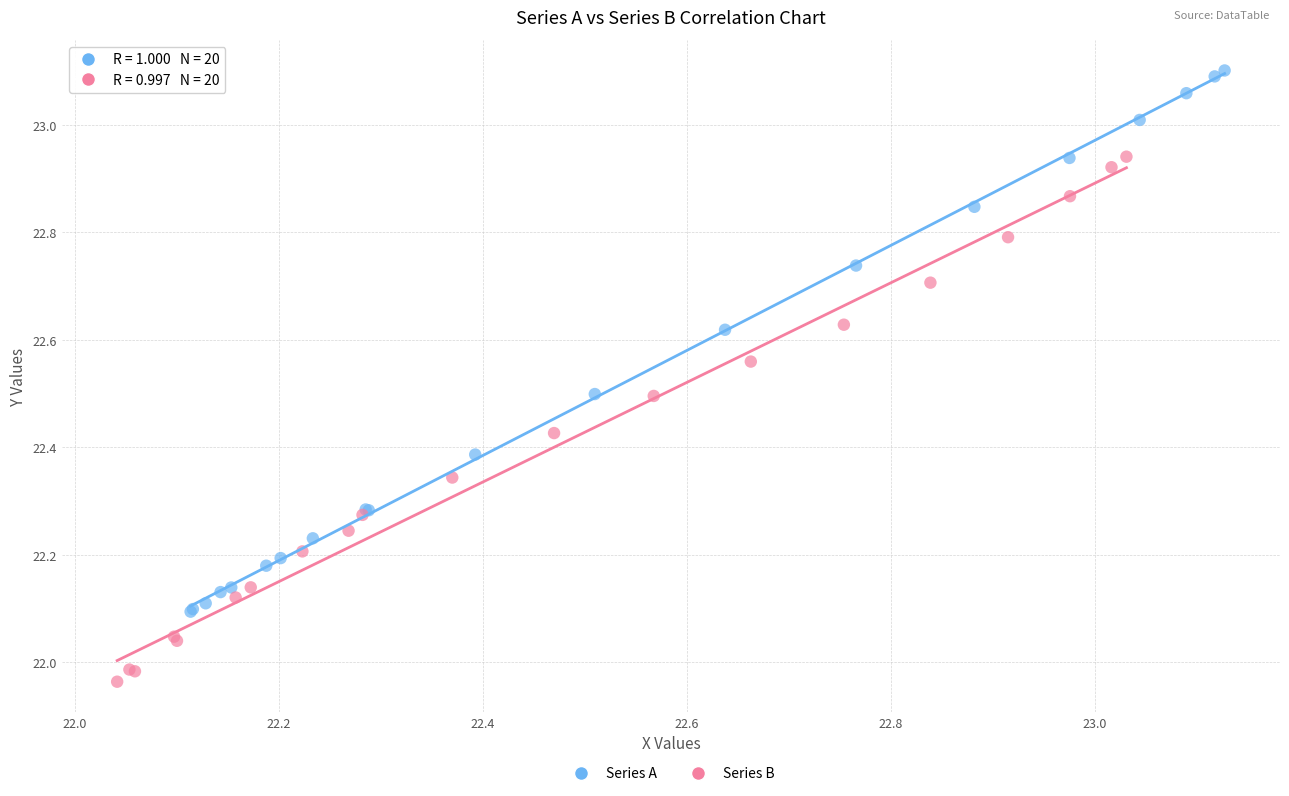

Which series contains the lowest Y value?

Series B